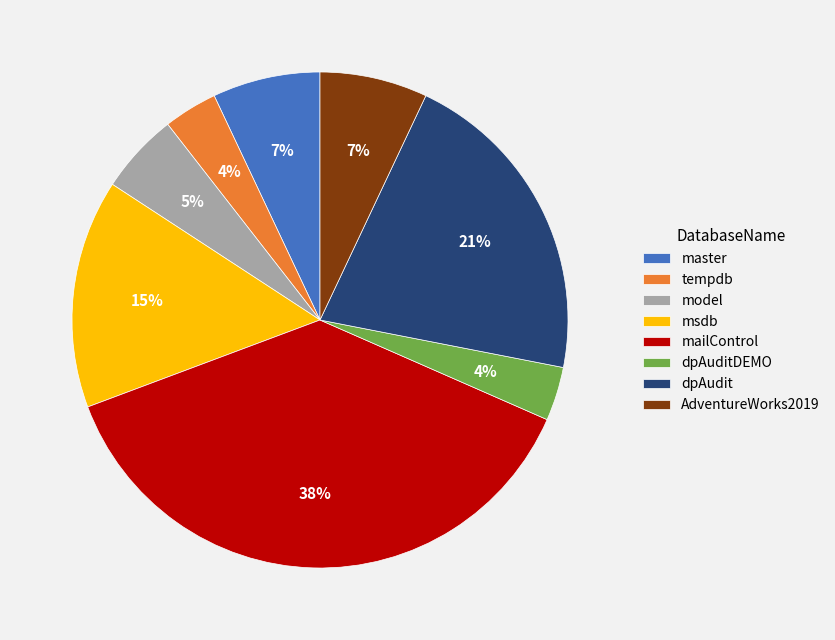

Is it true that mailControl is 45% of the pie?

False